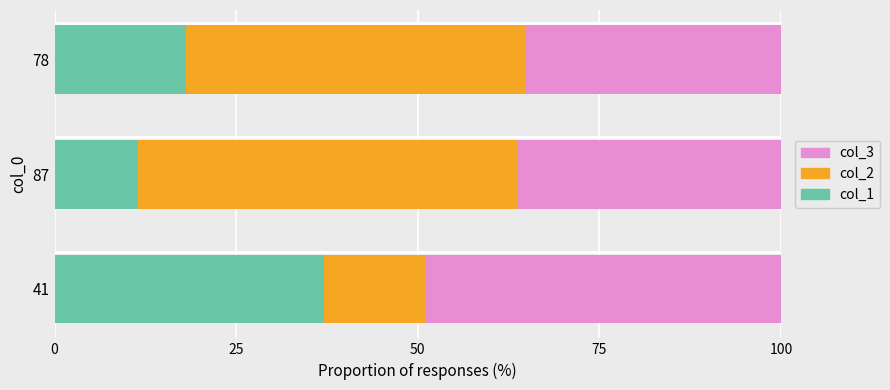

What is the highest value of the col_1 series?

37.1